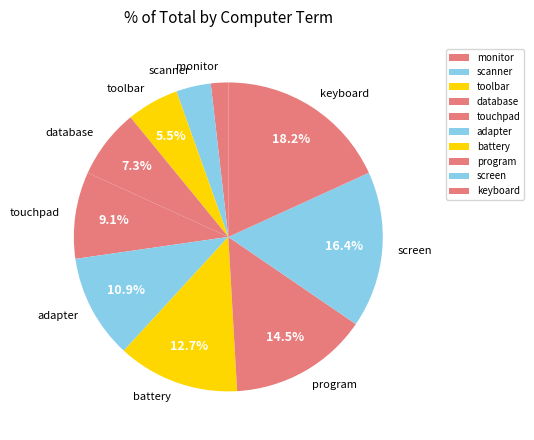

Is it true that keyboard is 26% of the pie?

False